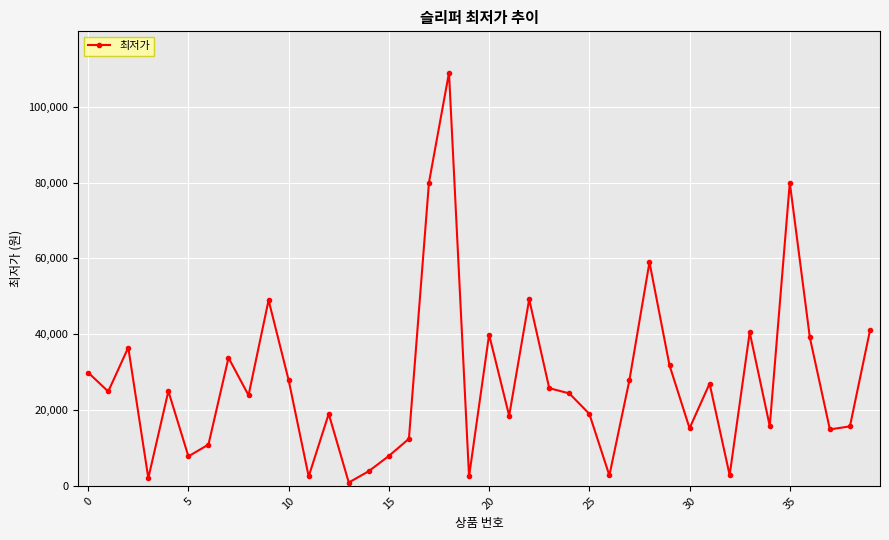

What is the maximum value shown in the chart?

109000